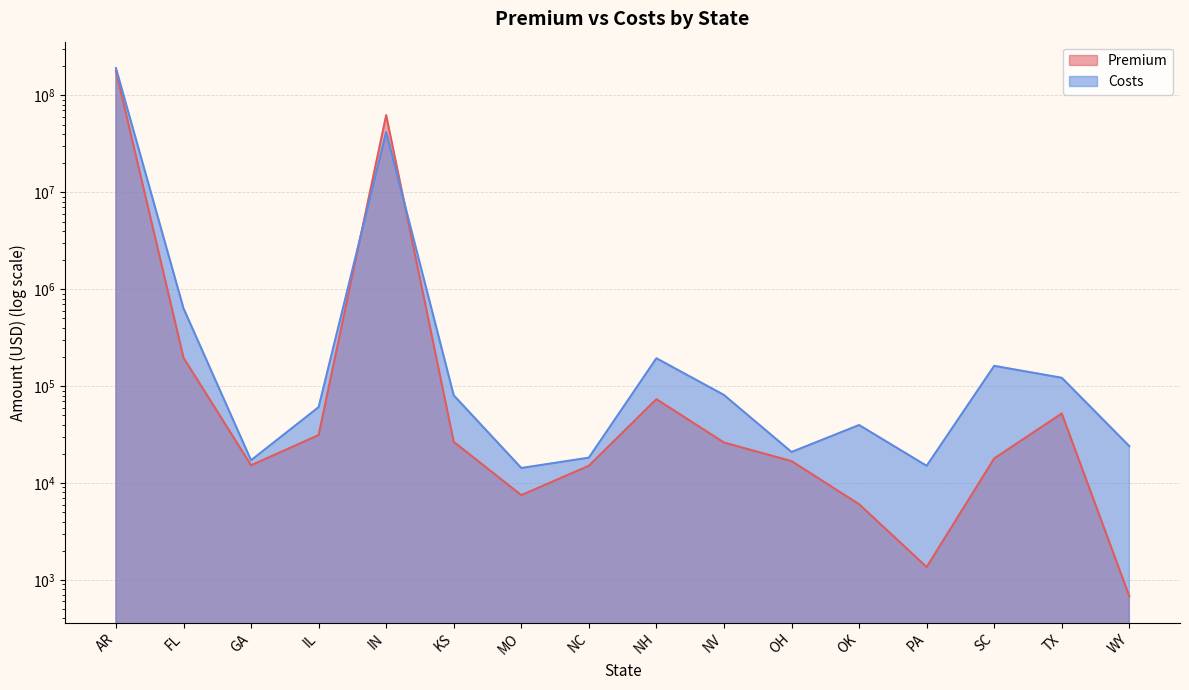

What is the label of the 10th point from the right?

MO